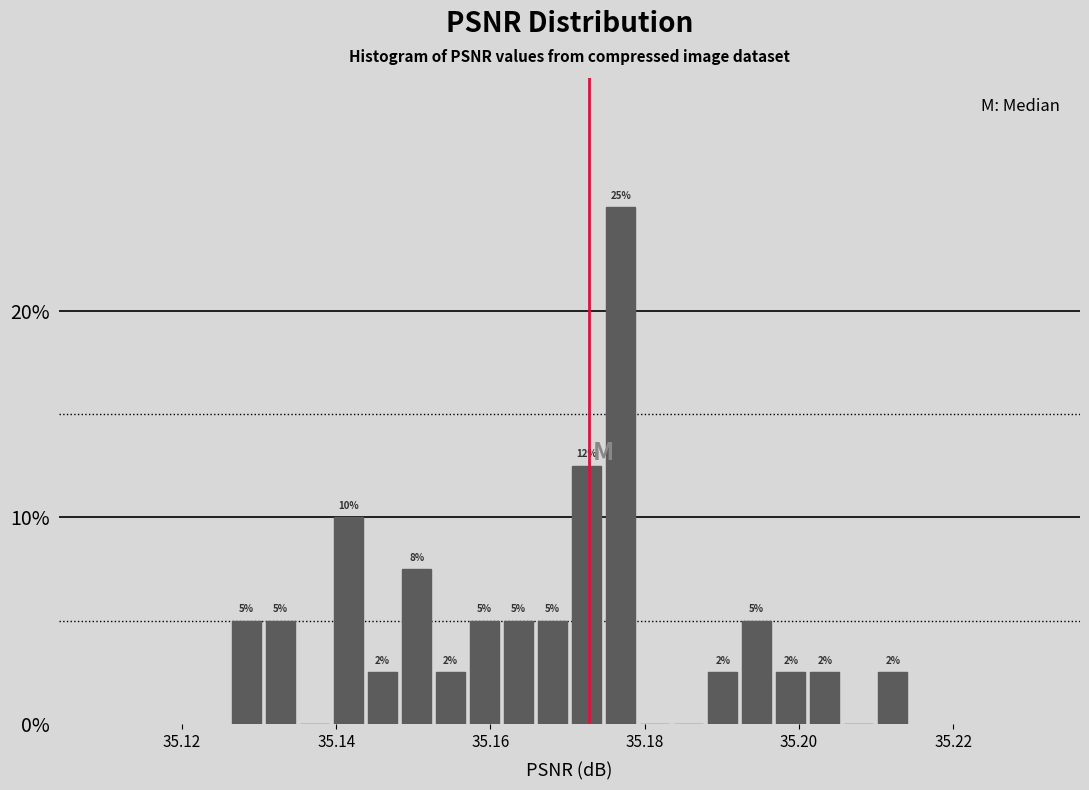

Around what value on the x-axis is the tallest bar? Give the approximate position of its centre, as read against the axis.

35.176